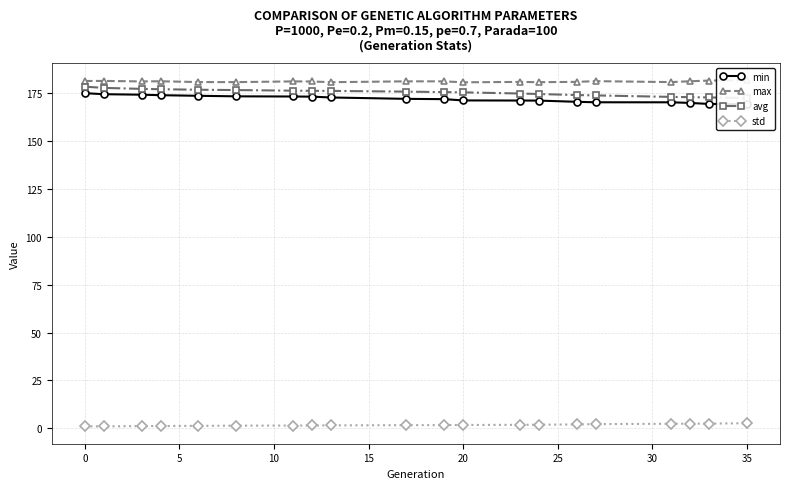

What is the difference between the highest and lowest values at 20?

178.7